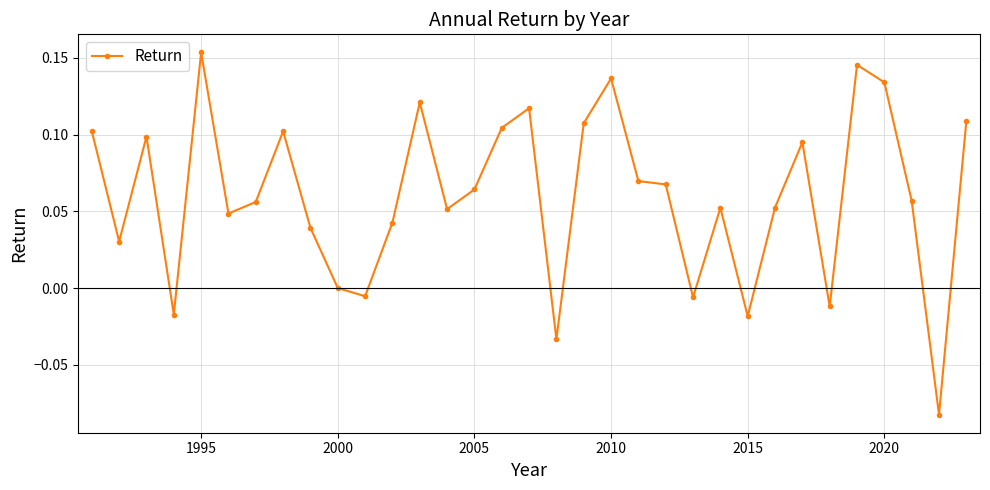

True or false: the data has more than 0 interior local peaks.

True